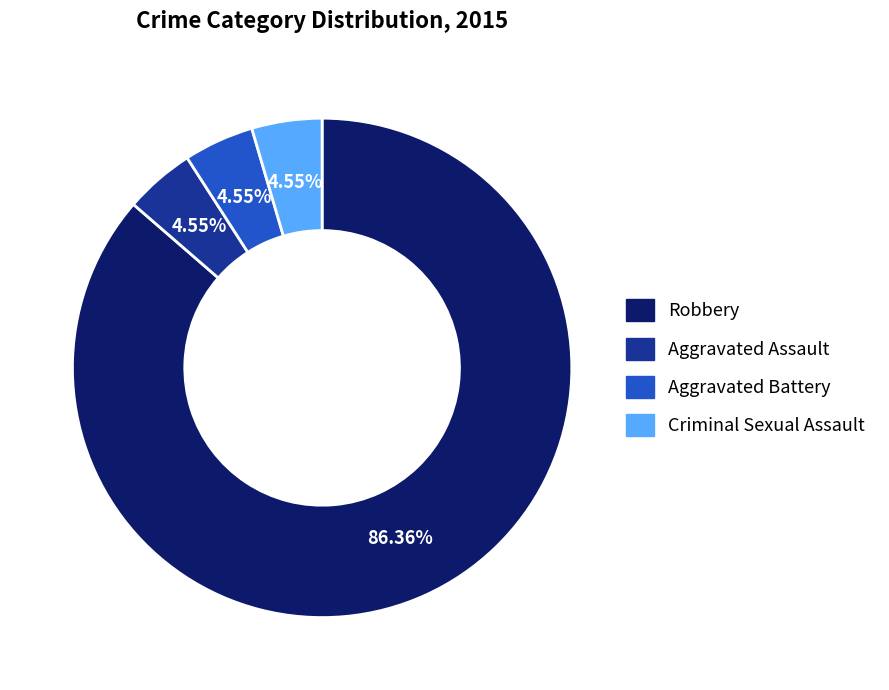

What percentage is the Robbery slice, to the nearest percent?

86%